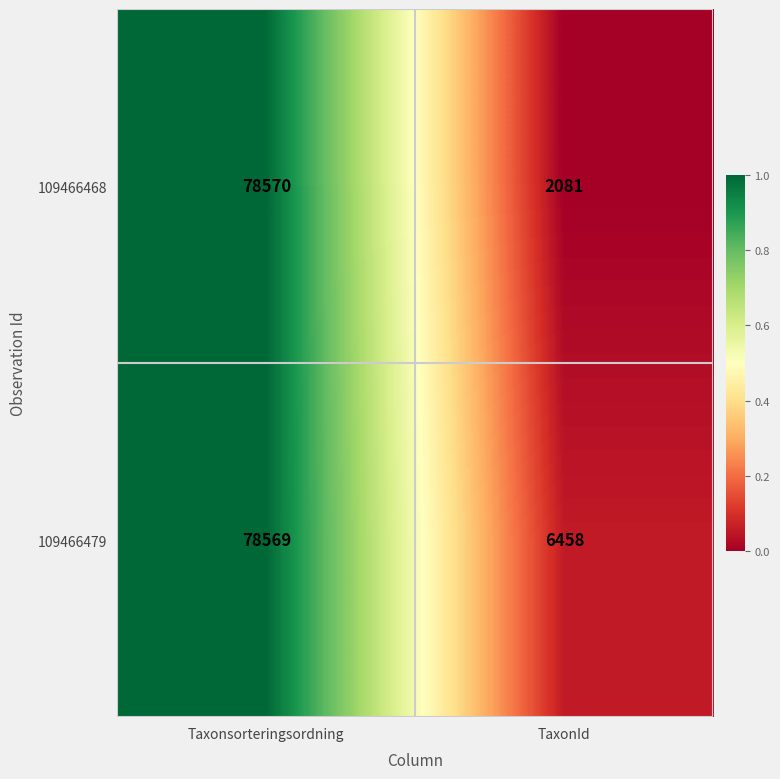

List the series in order of their overall mean, lowest first.

109466468, 109466479